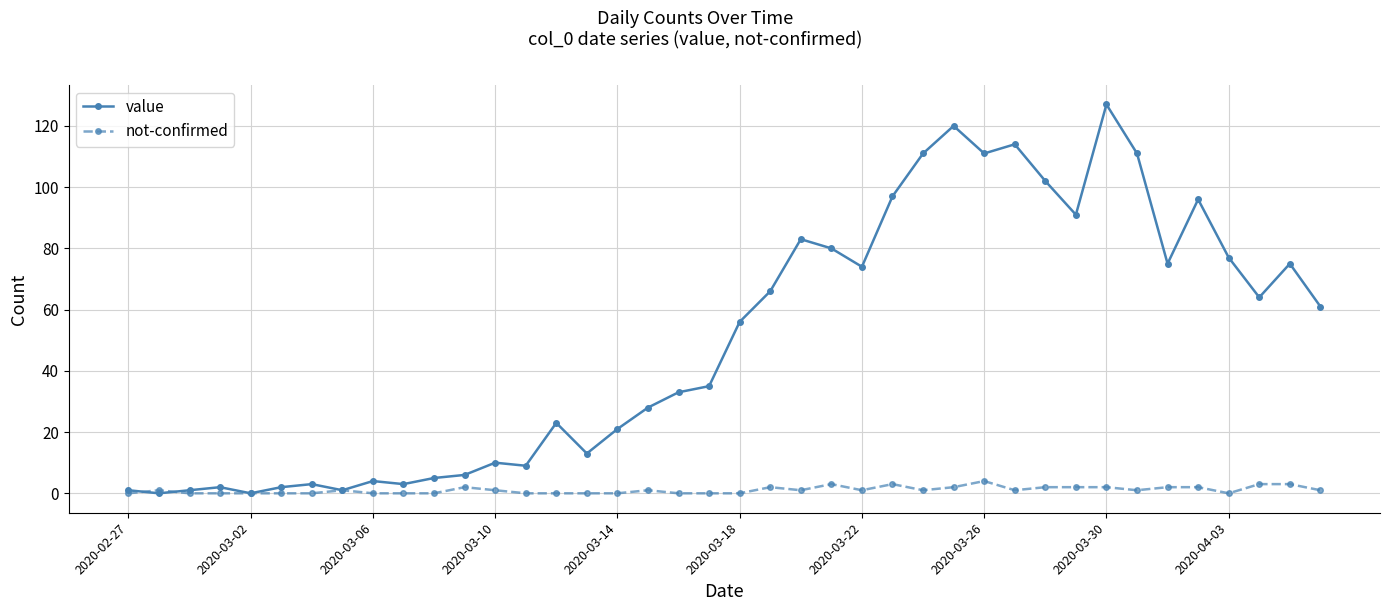

Which series has the largest range (max minus min)?

value